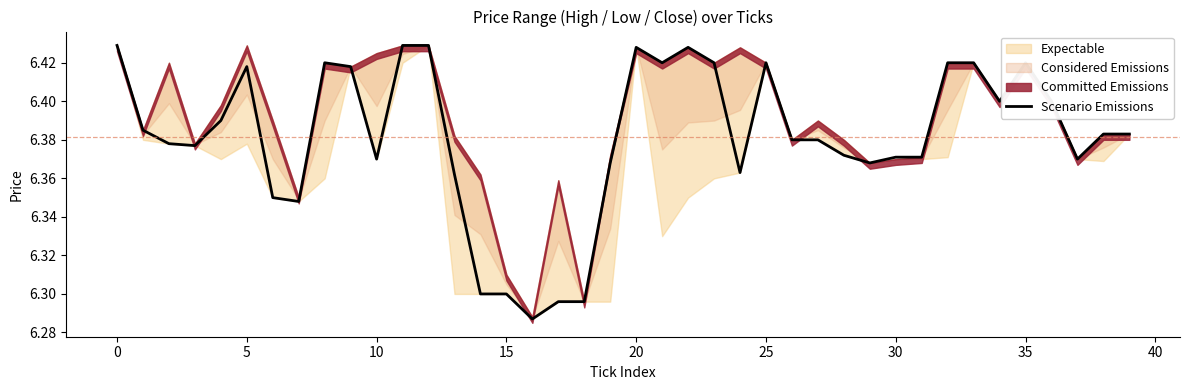

What is the change in value from 17 to 26?

+0.1